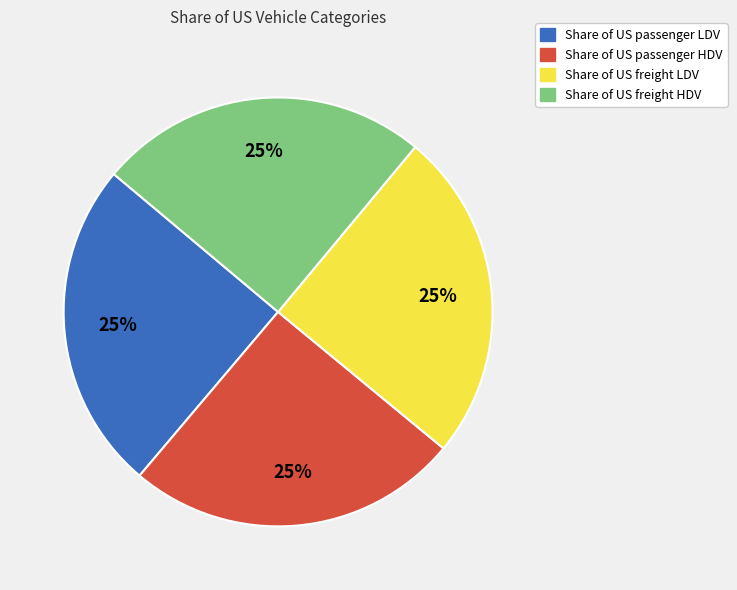

Is it true that Share of US freight LDV is 25% of the pie?

True